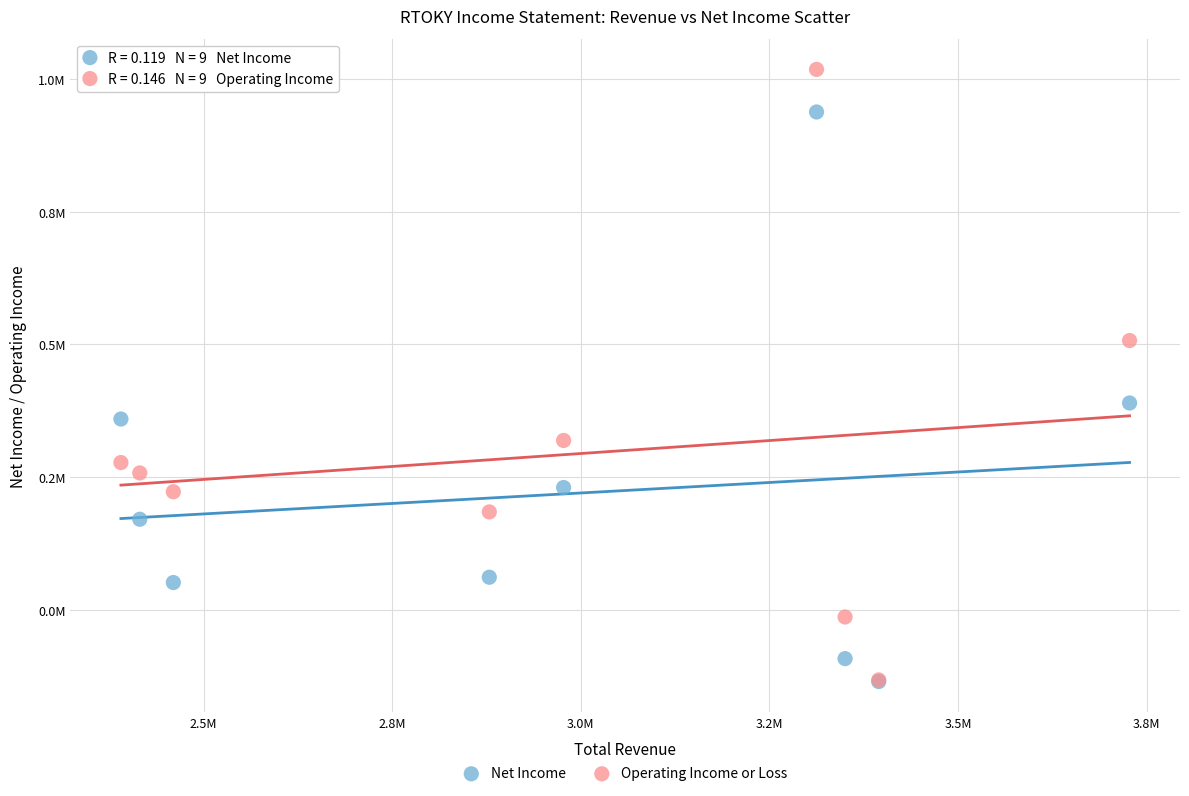

What are all the series names shown in the legend?

Net Income, Operating Income or Loss